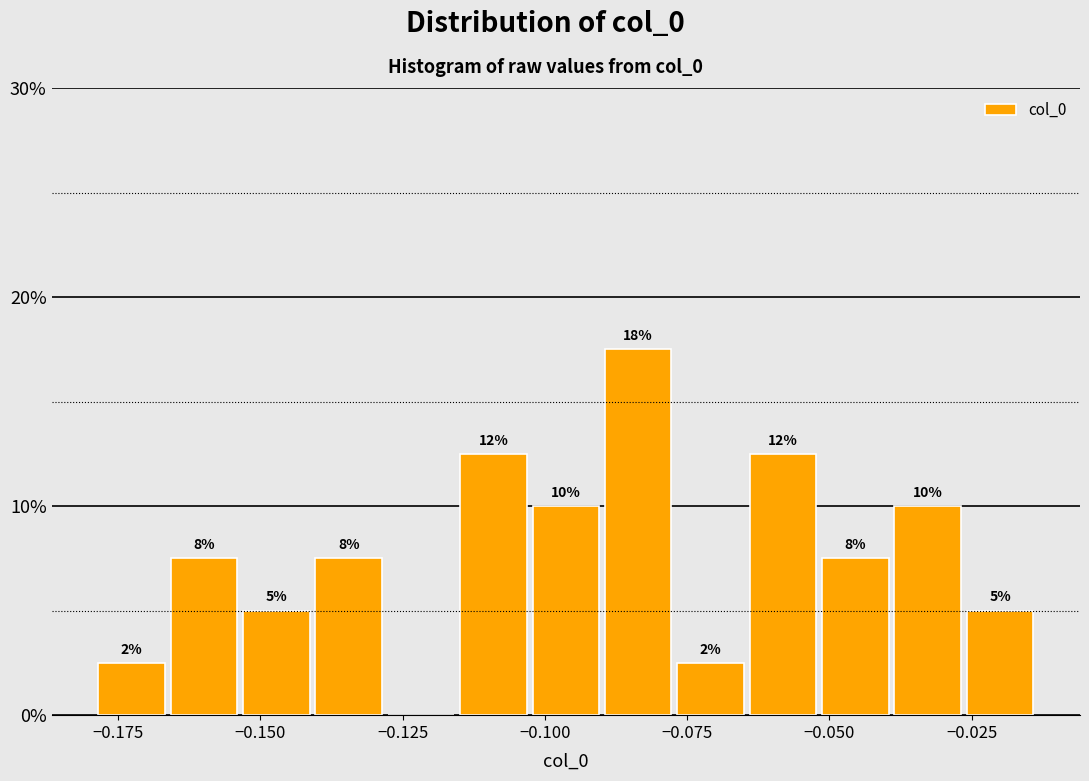

Around what value on the x-axis is the tallest bar? Give the approximate position of its centre, as read against the axis.

-0.085